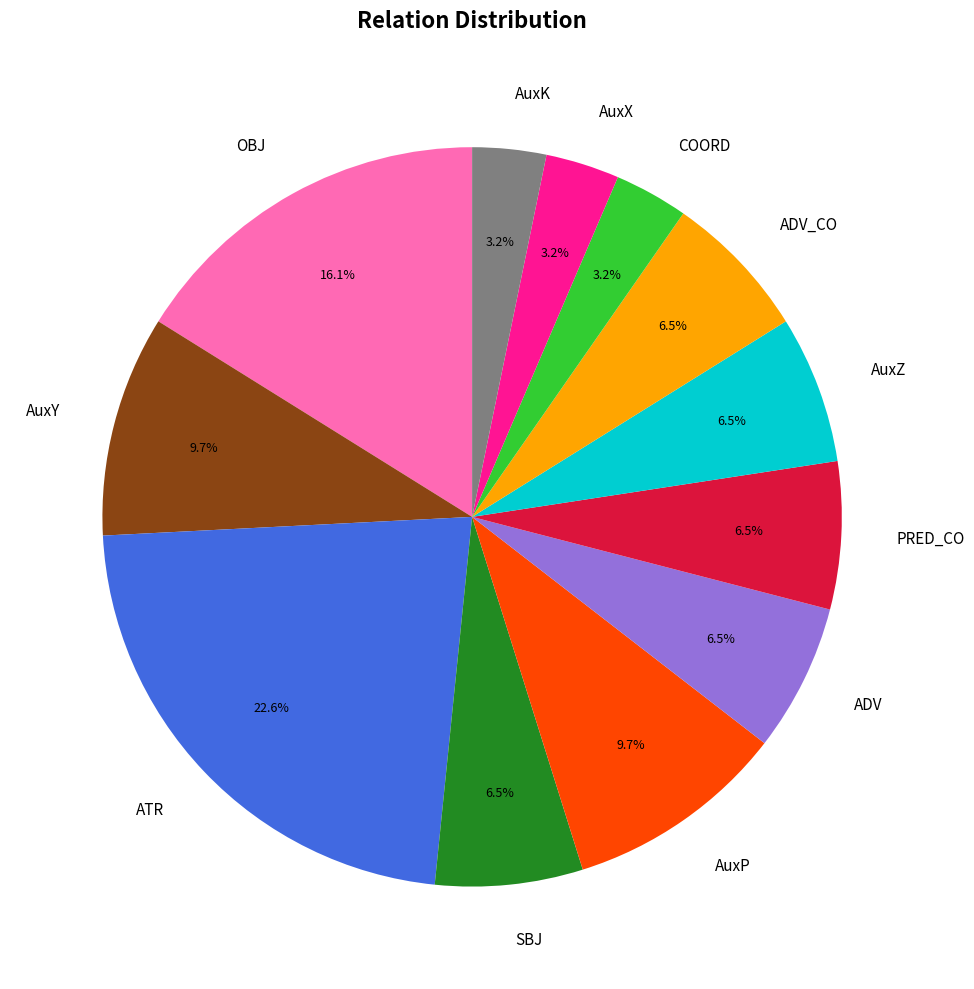

Which category has the biggest portion of the pie?

ATR